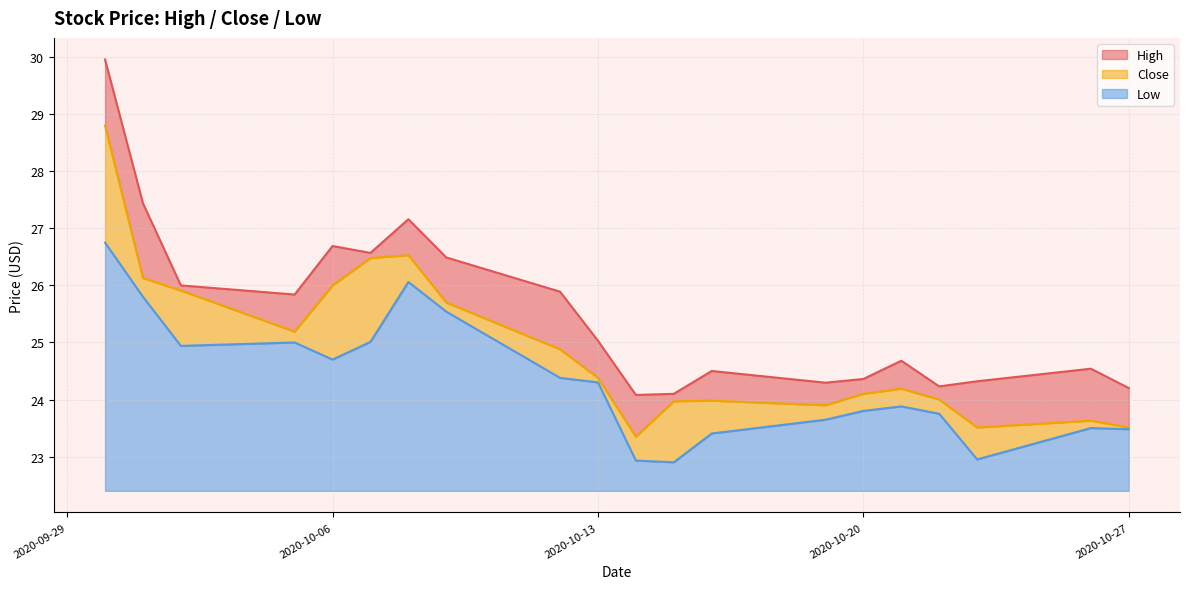

At which category does Close reach its first local valley?

2020-10-05